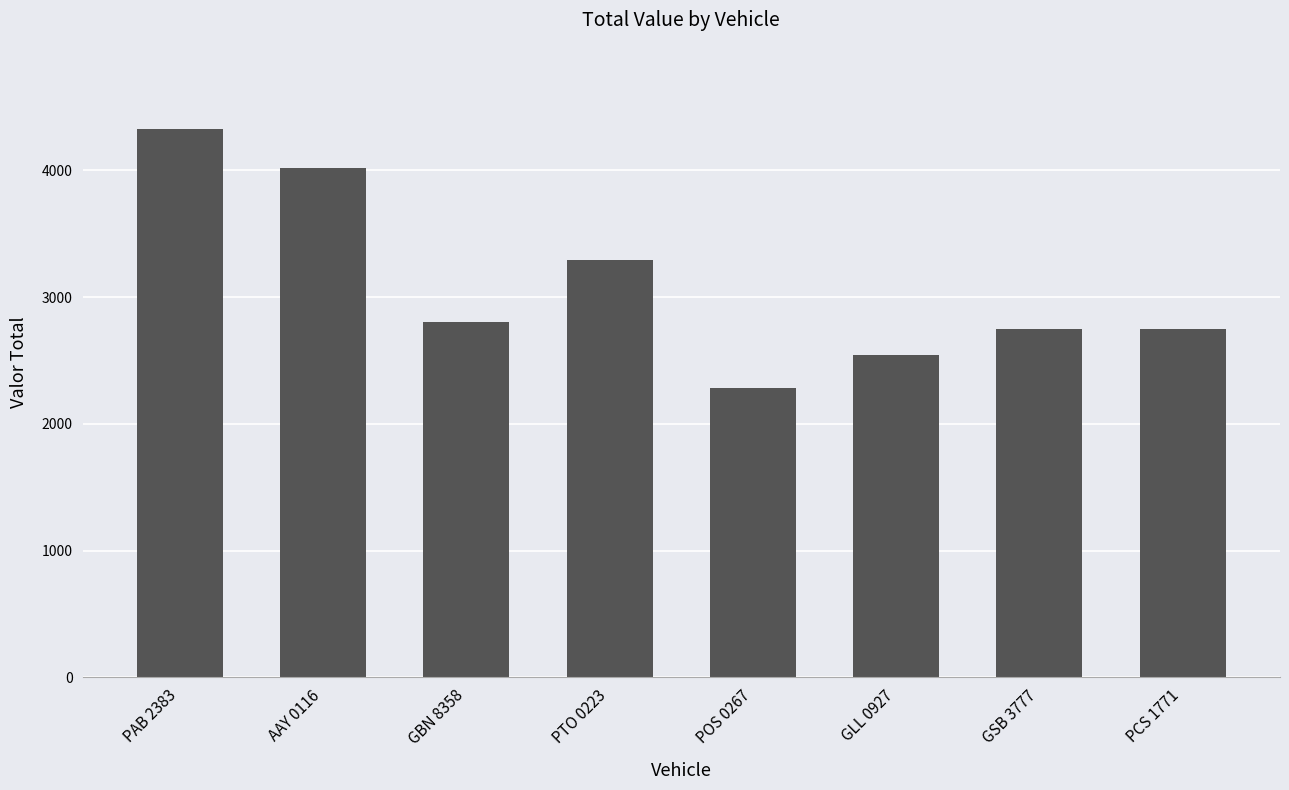

Are the bars horizontal?

No